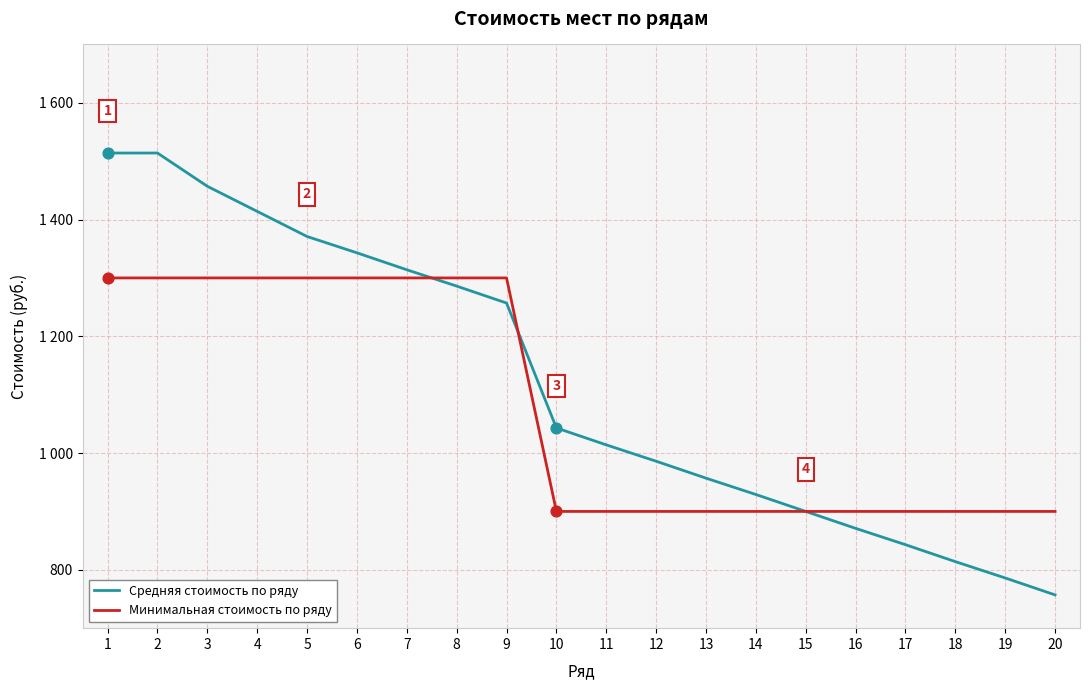

Is the value of Минимальная стоимость по ряду at 17 greater than the value of Средняя стоимость по ряду at 5?

No